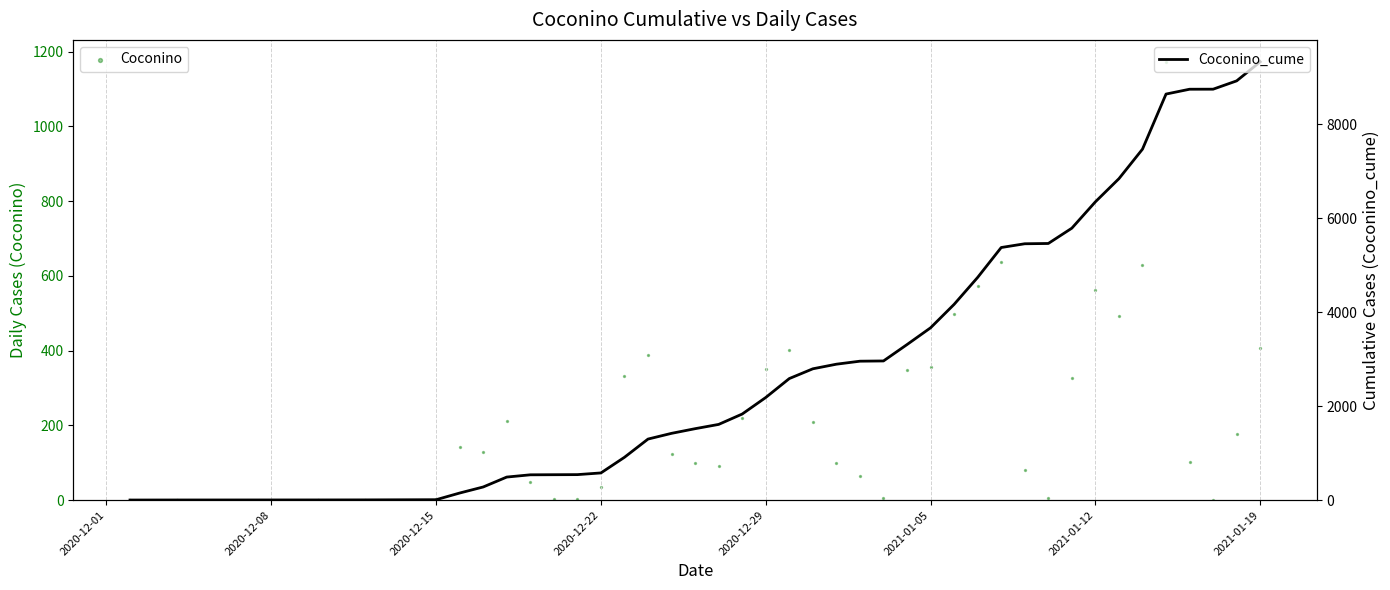

Is the value of Coconino_cume at 26 greater than the value of Coconino at 2021-01-12?

Yes